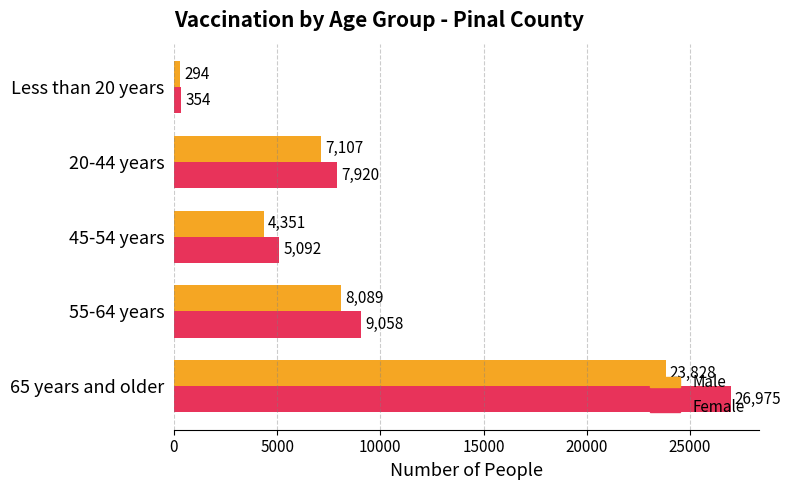

What is the minimum value for Male?

294